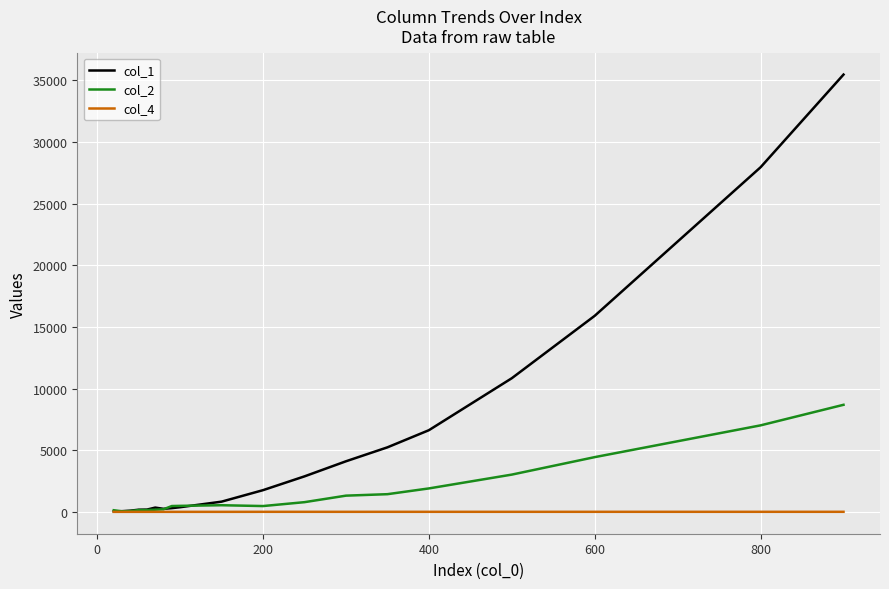

Which series has the largest total across all categories?

col_1